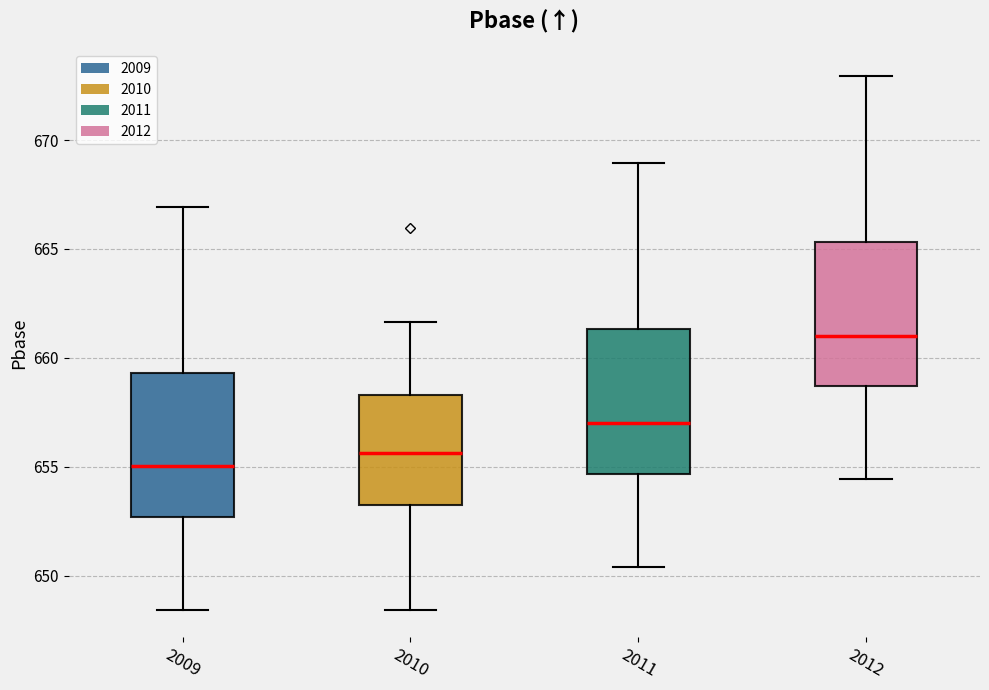

Reading left to right, read every box against the y-axis: the position of its median line, the range the box covers, and the ends of its whiskers. The values are not printed on the chart, so give them approximately, as read against the axis.

2009: median 655.0, box 652.5 to 659.5, whiskers 648.5 to 667.0
2010: median 655.5, box 653.0 to 658.5, whiskers 648.5 to 661.5
2011: median 657.0, box 654.5 to 661.5, whiskers 650.5 to 669.0
2012: median 661.0, box 658.5 to 665.5, whiskers 654.5 to 673.0